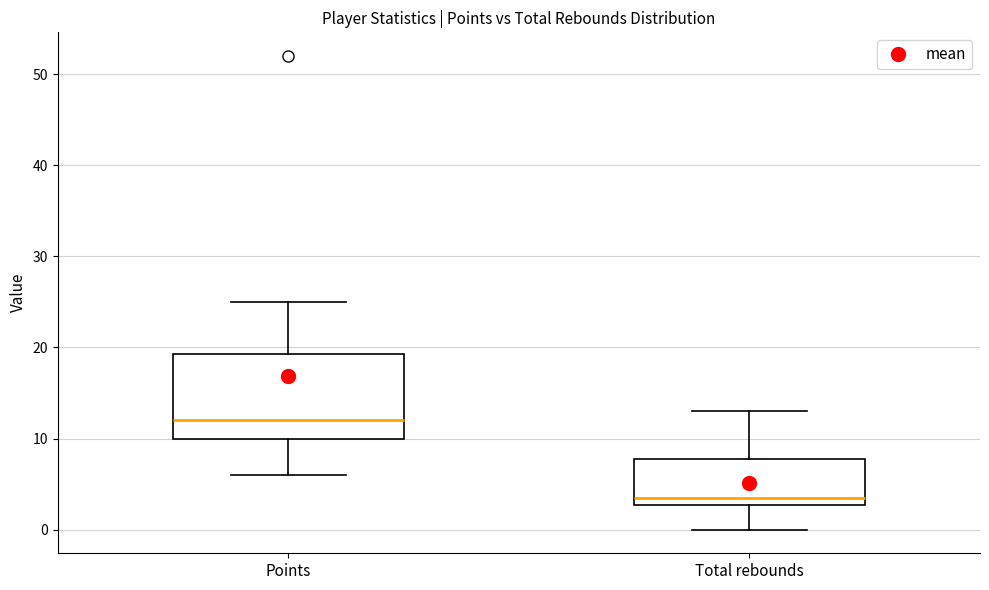

Which box's median line is the highest?

Points